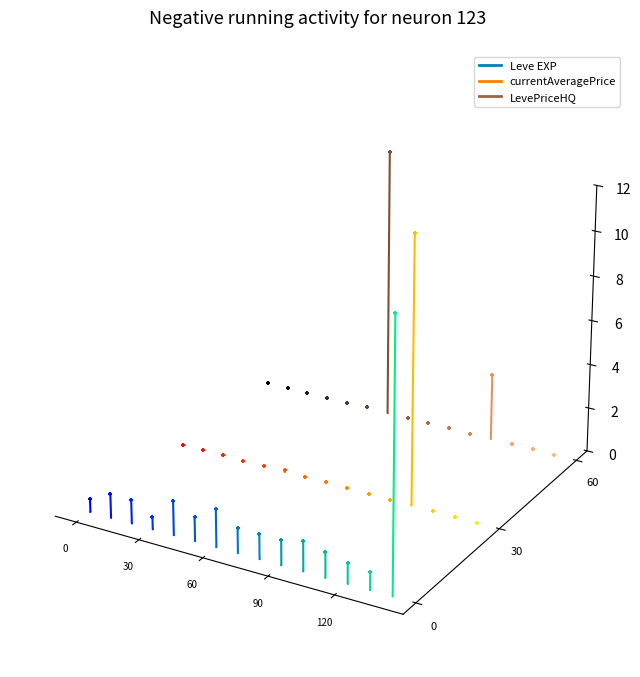

Which series reaches the minimum Y coordinate?

Leve EXP